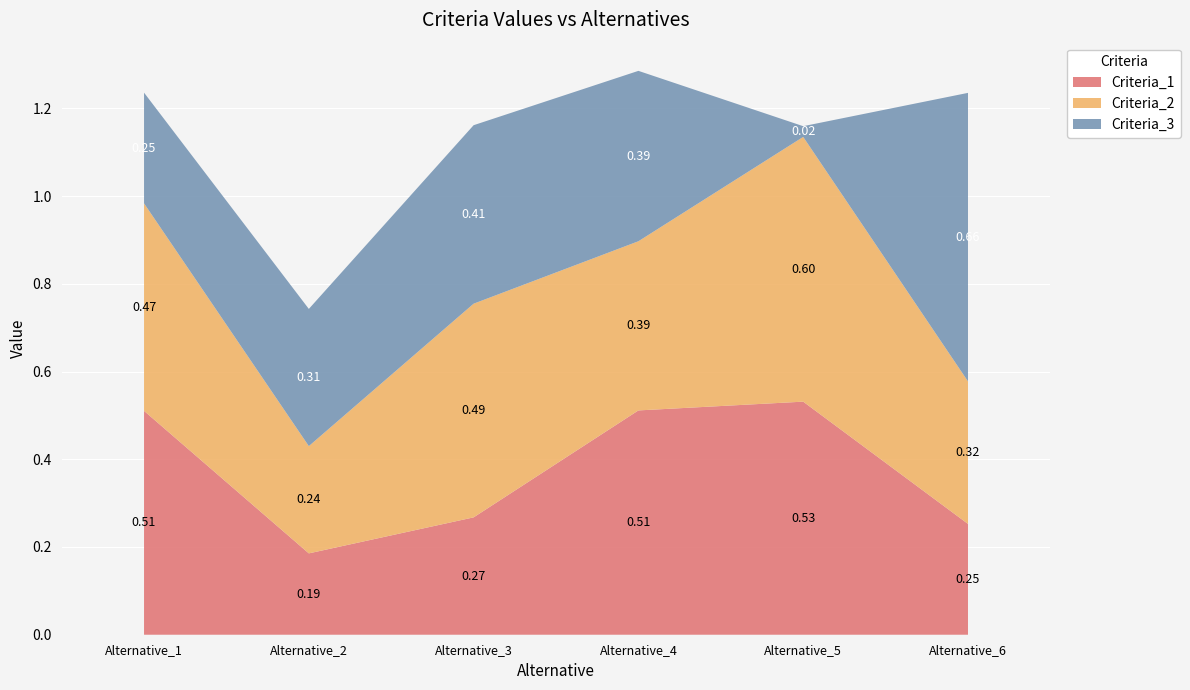

Reading left to right, transcribe all the data shown in this chart.

Criteria_1: Alternative_1=0.5	Alternative_2=0.2	Alternative_3=0.3	Alternative_4=0.5	Alternative_5=0.5	Alternative_6=0.3
Criteria_2: Alternative_1=0.5	Alternative_2=0.2	Alternative_3=0.5	Alternative_4=0.4	Alternative_5=0.6	Alternative_6=0.3
Criteria_3: Alternative_1=0.3	Alternative_2=0.3	Alternative_3=0.4	Alternative_4=0.4	Alternative_5=0.0	Alternative_6=0.7